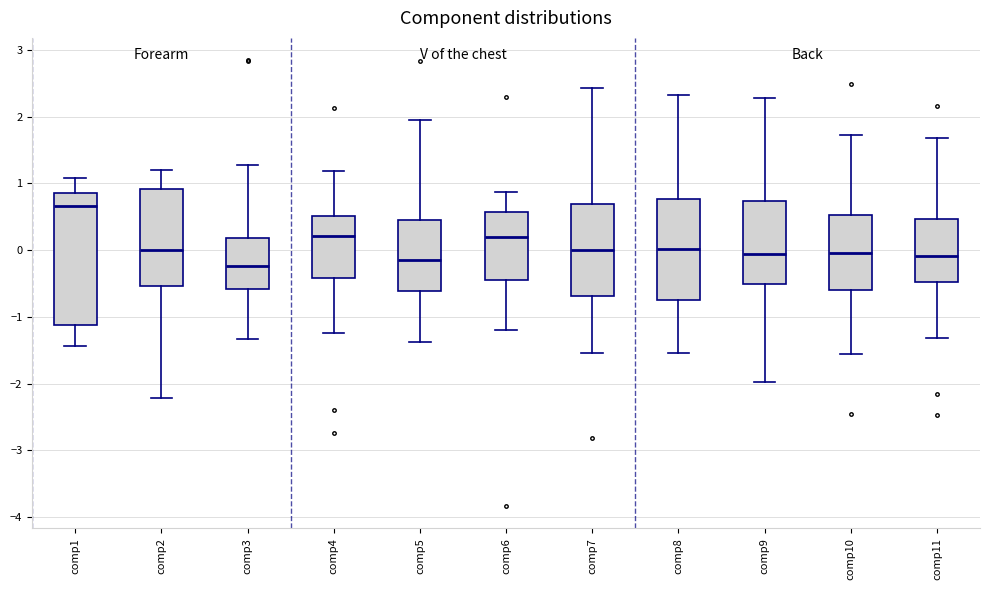

Reading left to right, read every box against the y-axis: the position of its median line, the range the box covers, and the ends of its whiskers. The values are not printed on the chart, so give them approximately, as read against the axis.

comp1: median 0.7, box -1.1 to 0.9, whiskers -1.4 to 1.1
comp2: median 0.0, box -0.5 to 0.9, whiskers -2.2 to 1.2
comp3: median -0.2, box -0.6 to 0.2, whiskers -1.3 to 1.3
comp4: median 0.2, box -0.4 to 0.5, whiskers -1.2 to 1.2
comp5: median -0.1, box -0.6 to 0.4, whiskers -1.4 to 1.9
comp6: median 0.2, box -0.4 to 0.6, whiskers -1.2 to 0.9
comp7: median 0.0, box -0.7 to 0.7, whiskers -1.5 to 2.4
comp8: median 0.0, box -0.7 to 0.8, whiskers -1.5 to 2.3
comp9: median -0.1, box -0.5 to 0.7, whiskers -2.0 to 2.3
comp10: median 0.0, box -0.6 to 0.5, whiskers -1.6 to 1.7
comp11: median -0.1, box -0.5 to 0.5, whiskers -1.3 to 1.7